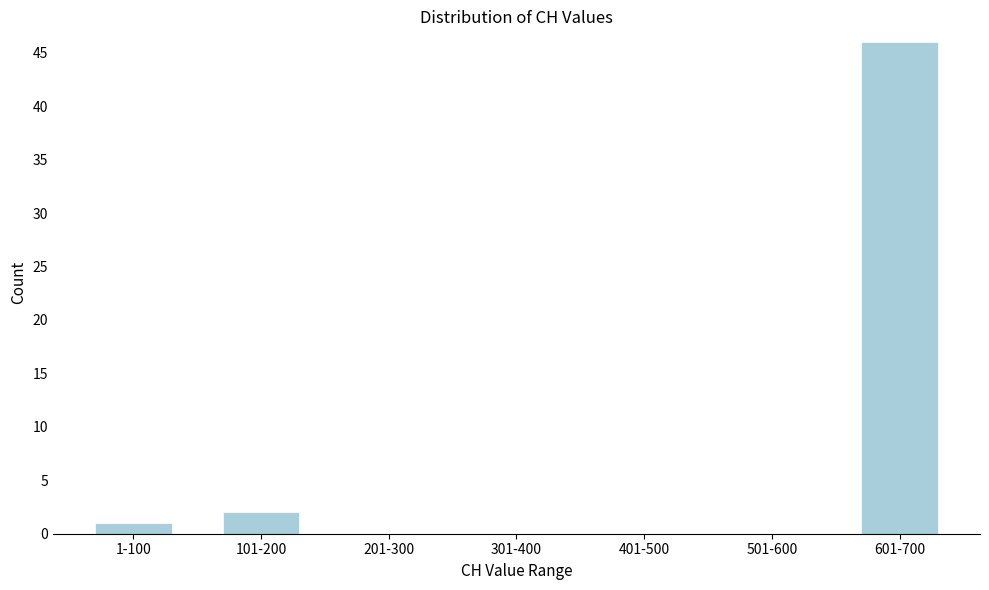

Reading left to right, extract all data points from this chart.

1-100=1	101-200=2	201-300=0	301-400=0	401-500=0	501-600=0	601-700=46